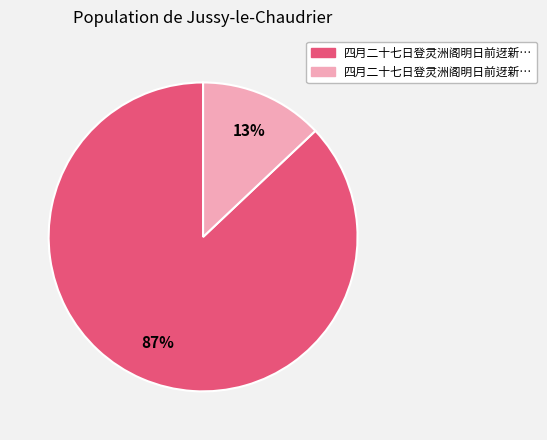

Does any single category account for the majority?

Yes